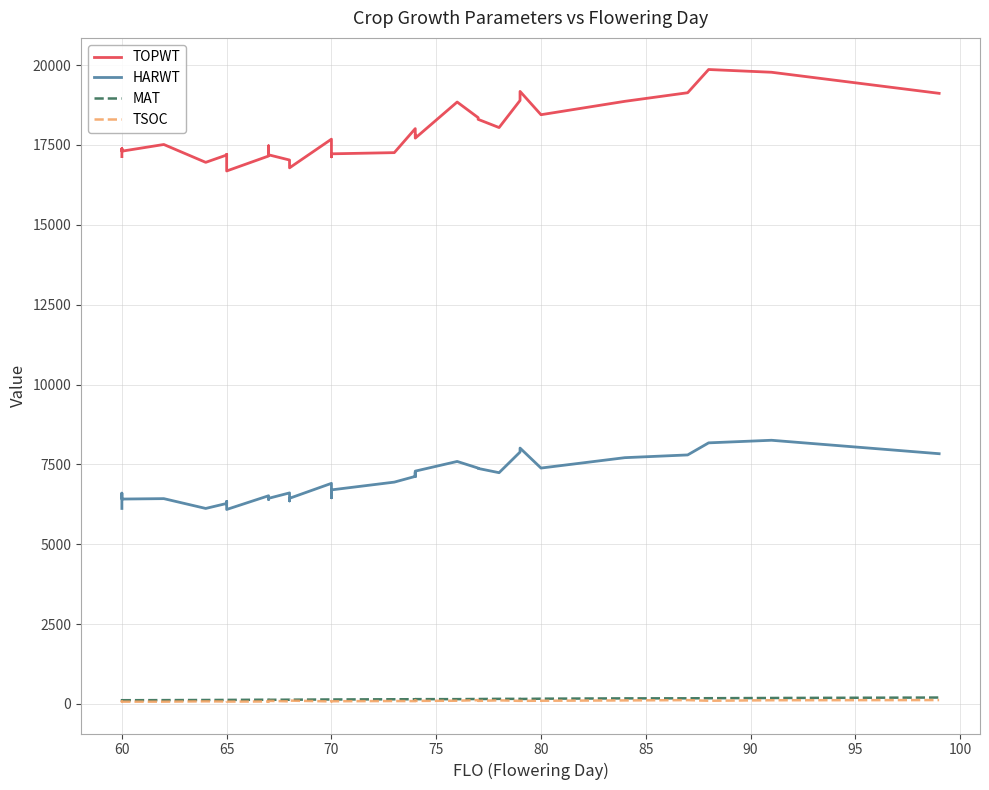

True or false: TSOC has a value of 17 at 65.

False